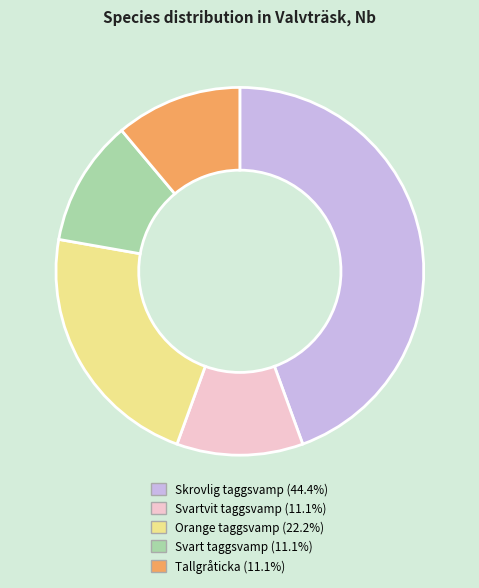

Does any single category account for the majority?

No